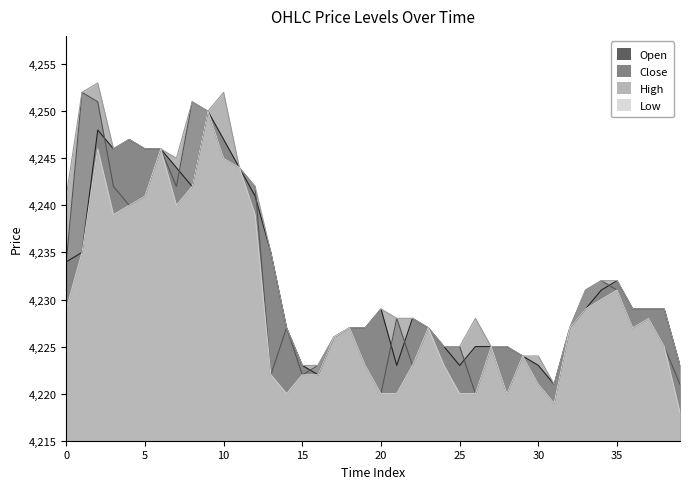

True or false: high has a value of 4224 at 29.

True